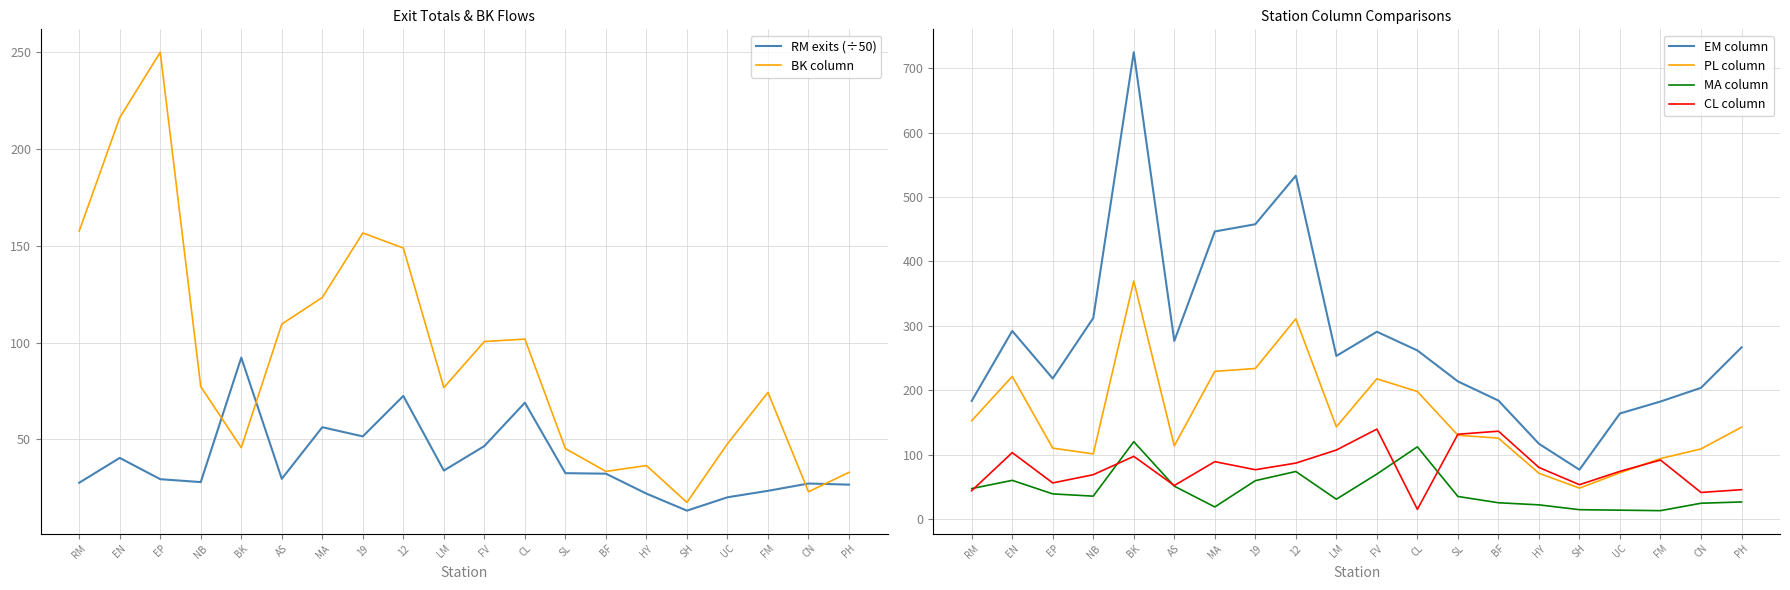

Reading left to right, transcribe all the data shown in this chart.

RM exits (÷50): 27.7	40.5	29.5	28.0	92.2	29.7	56.3	51.6	72.4	33.9	46.6	68.9	32.6	32.3	22.0	13.2	20.1	23.5	27.2	26.7
BK column: 157.5	216.0	249.8	77.2	45.8	109.5	123.2	156.5	148.8	76.8	100.5	101.8	45.2	33.5	36.5	17.5	47.8	74.2	23.0	33.0
EM column: 183.8	292.2	218.5	312.2	724.5	276.8	446.5	457.8	533.0	253.5	291.0	262.0	214.0	184.2	117.2	77.0	164.2	182.8	204.0	266.8
PL column: 153.0	221.8	110.5	101.5	369.8	114.0	229.5	234.0	311.0	143.5	218.0	198.2	130.5	126.0	71.5	48.5	72.2	94.2	109.2	143.0
MA column: 47.8	60.5	39.5	36.0	120.5	51.5	19.2	60.0	74.2	31.2	70.2	112.5	35.5	25.8	22.5	15.0	14.2	13.5	25.0	27.0
CL column: 44.5	103.5	56.5	69.2	97.8	52.5	89.5	77.0	87.2	107.5	140.0	15.5	132.0	136.8	80.5	53.8	74.5	92.0	41.8	46.0